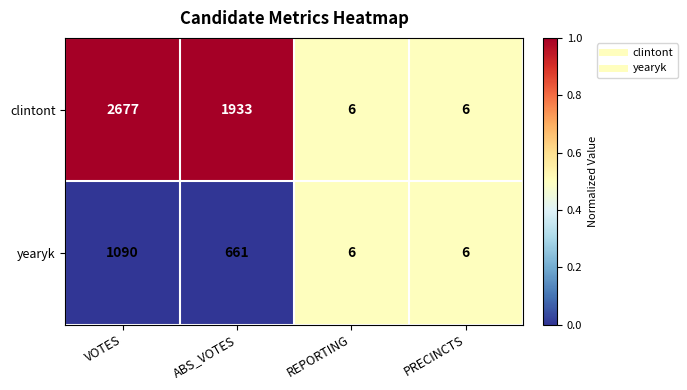

Which series has the largest total across all categories?

clintont